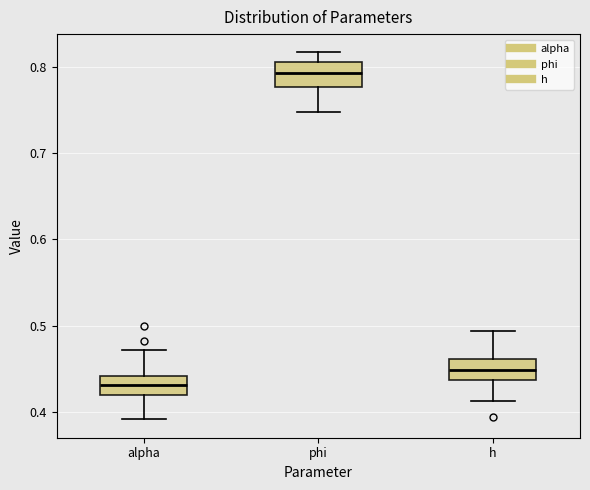

Which box's median line is the highest?

phi